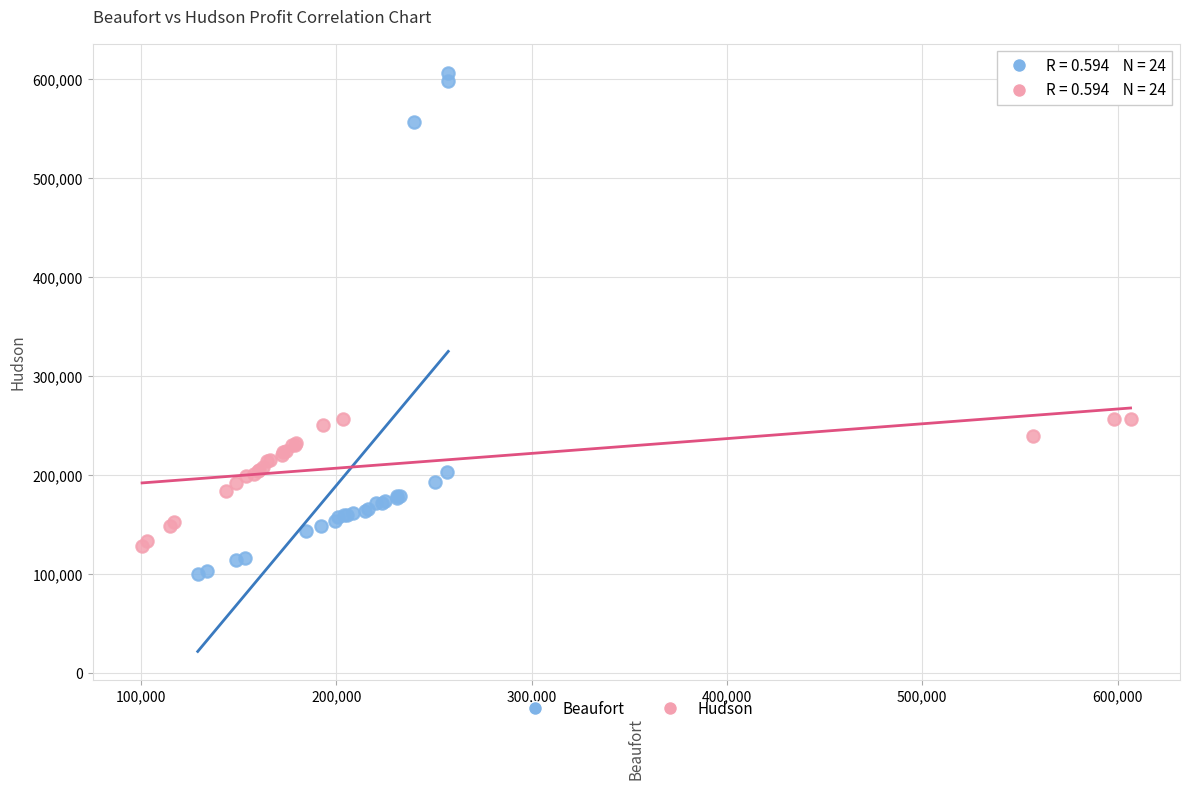

Which series has the widest spread of Y values?

Beaufort